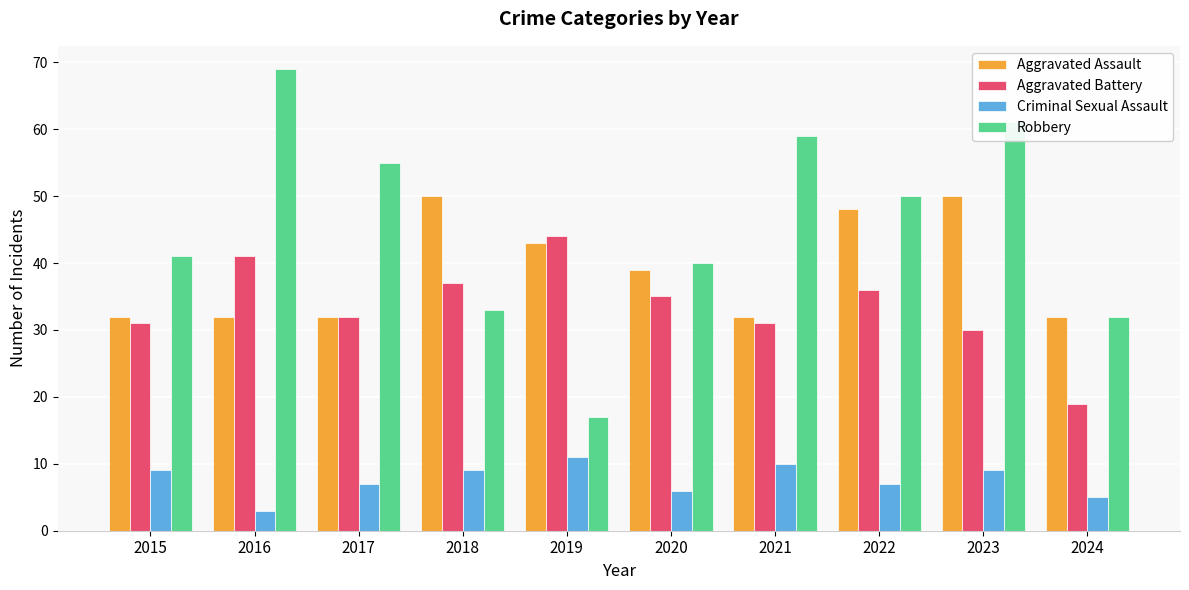

What is the difference between the maximum and minimum values in the Robbery series?

52